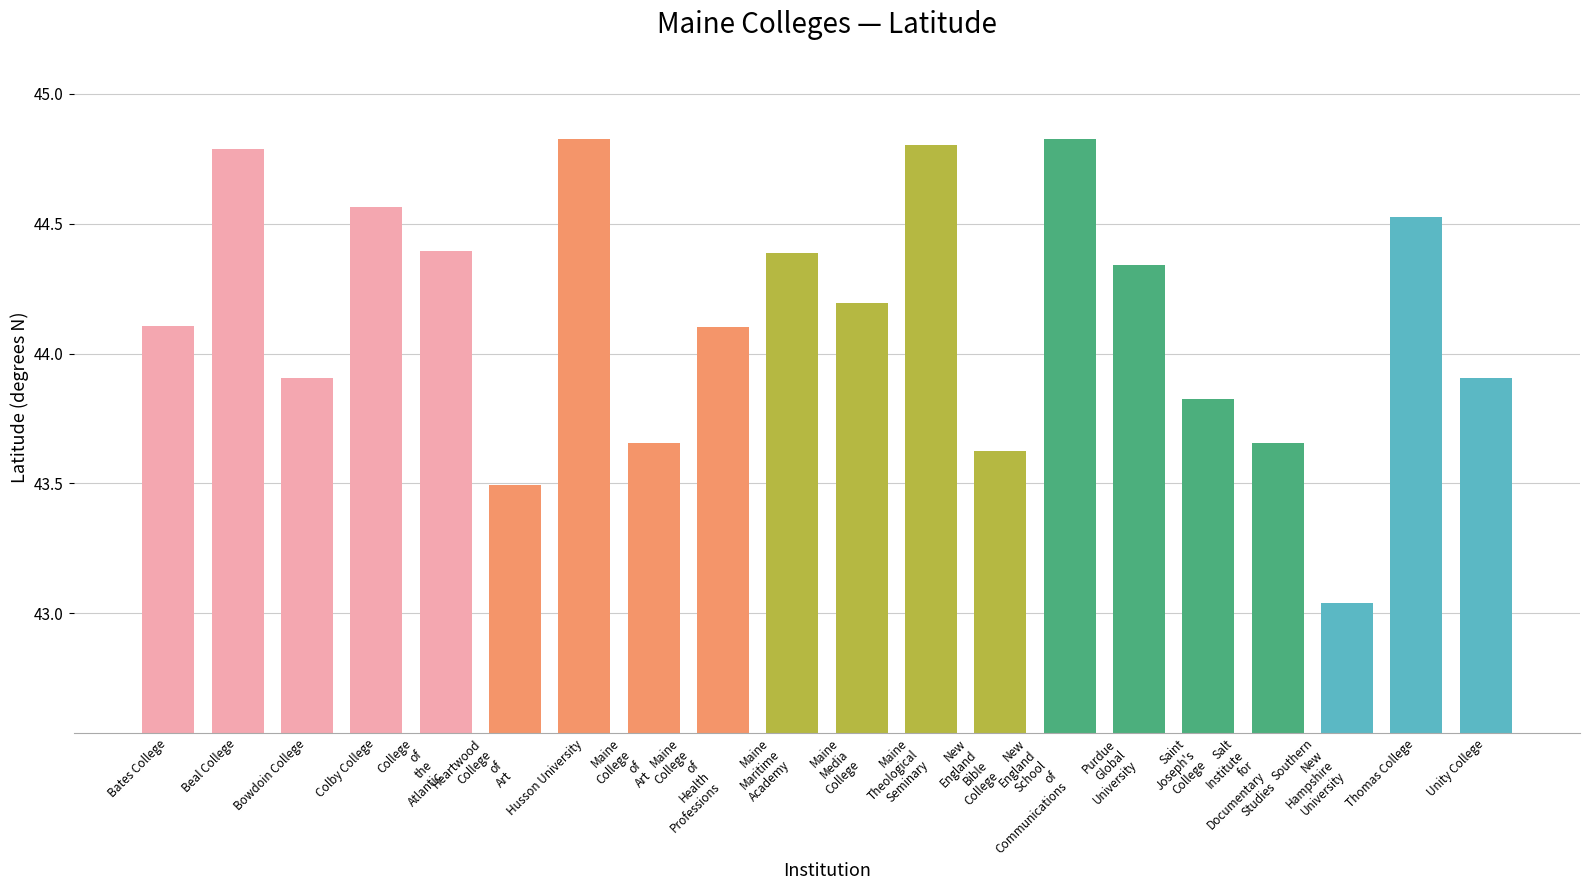

What value does the data have at Maine
College
of
Health
Professions?

44.1